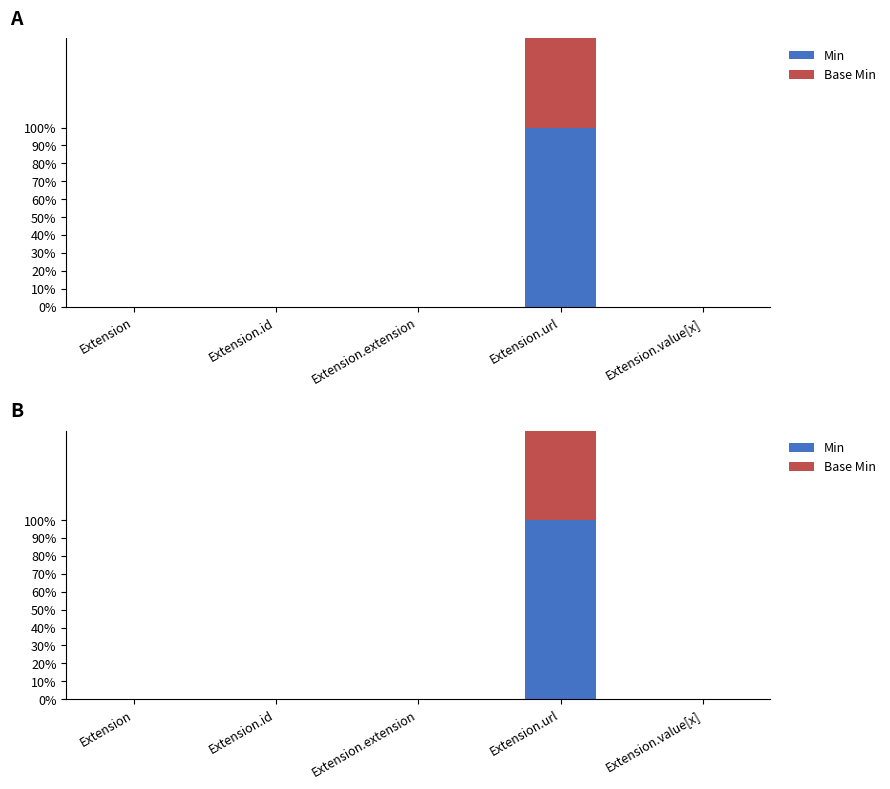

True or false: Base Min has a value of 0 at Extension.extension.

True